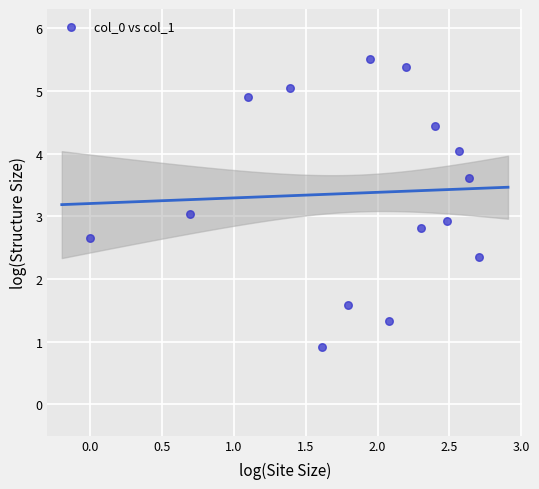

What is the range of X values (max minus min)?

2.7